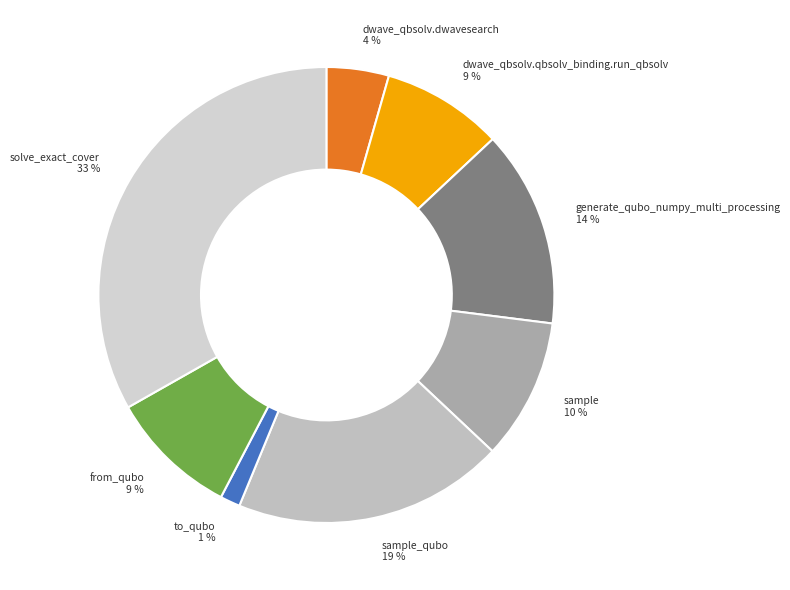

How many segments does this pie chart have?

8